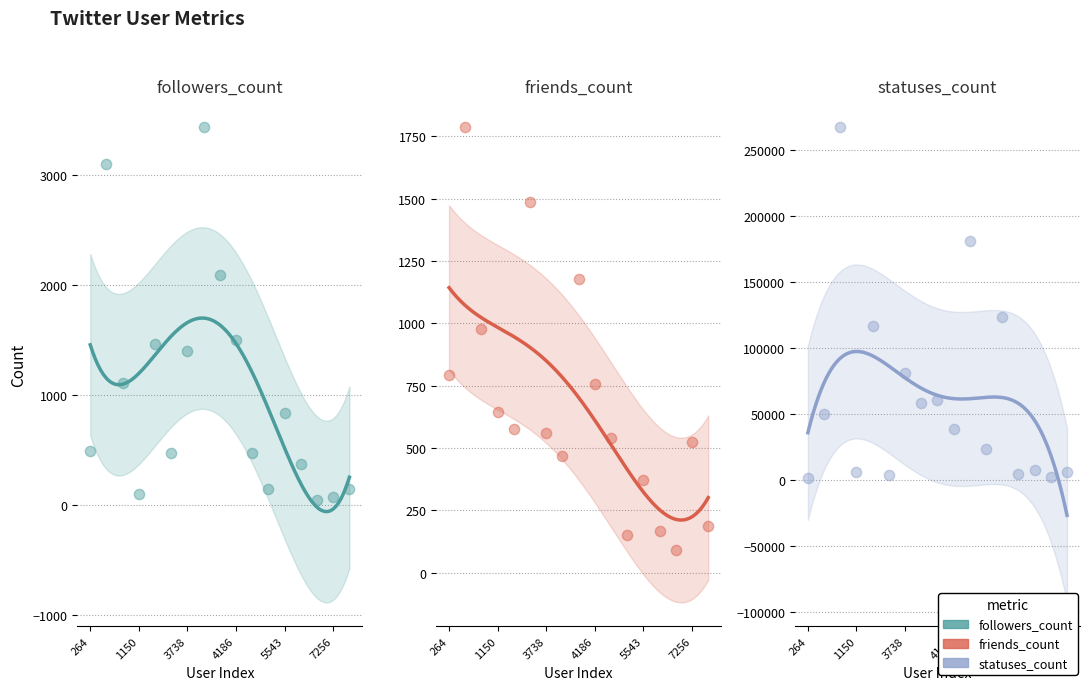

Which series reaches the maximum Y coordinate?

statuses_count